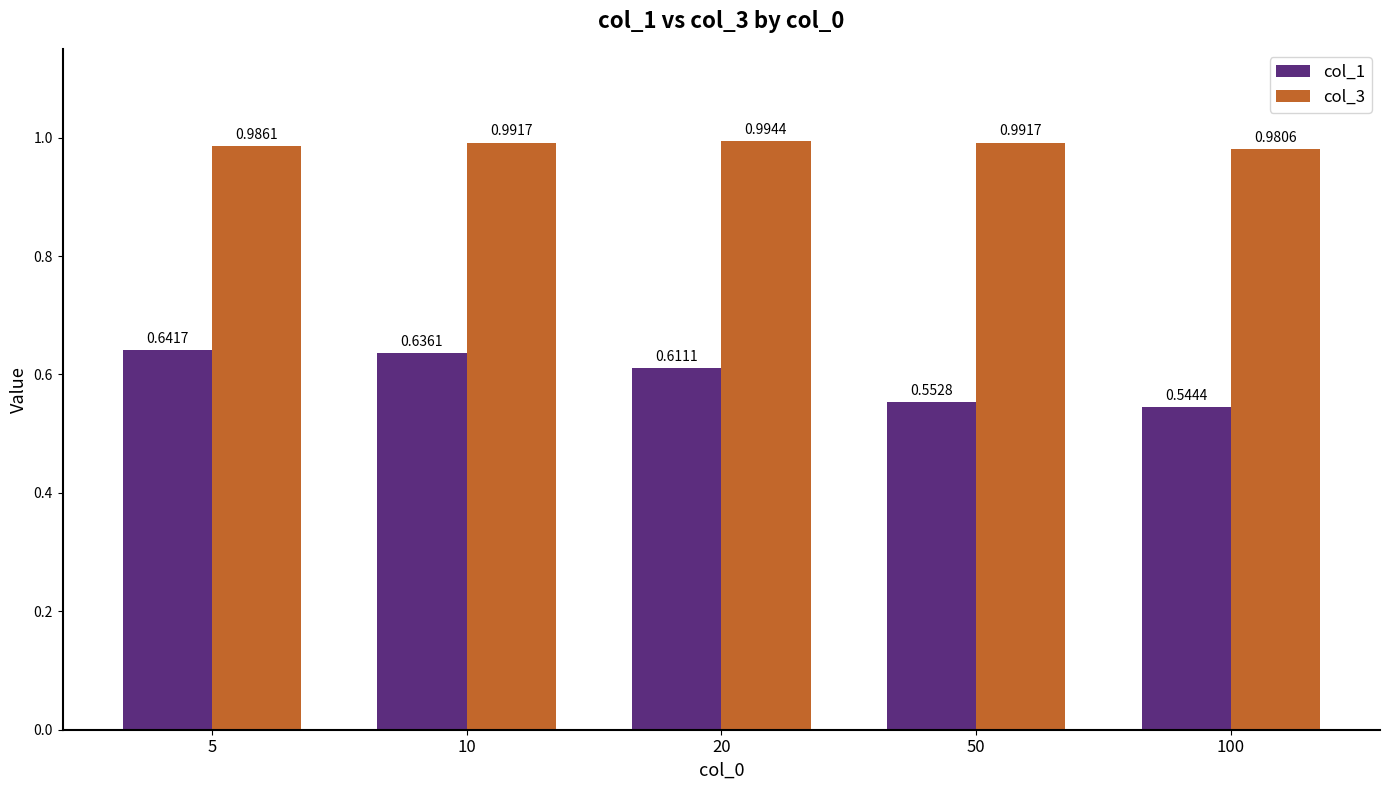

What is the sum of all col_3 values?

4.9